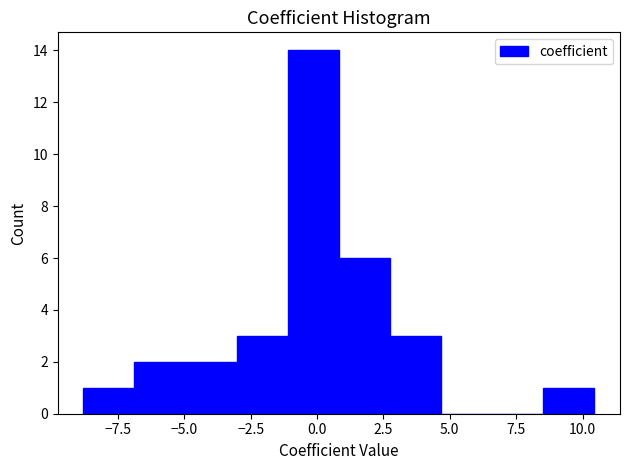

Read against the x-axis, roughly where is the centre of the tallest bar?

0.0